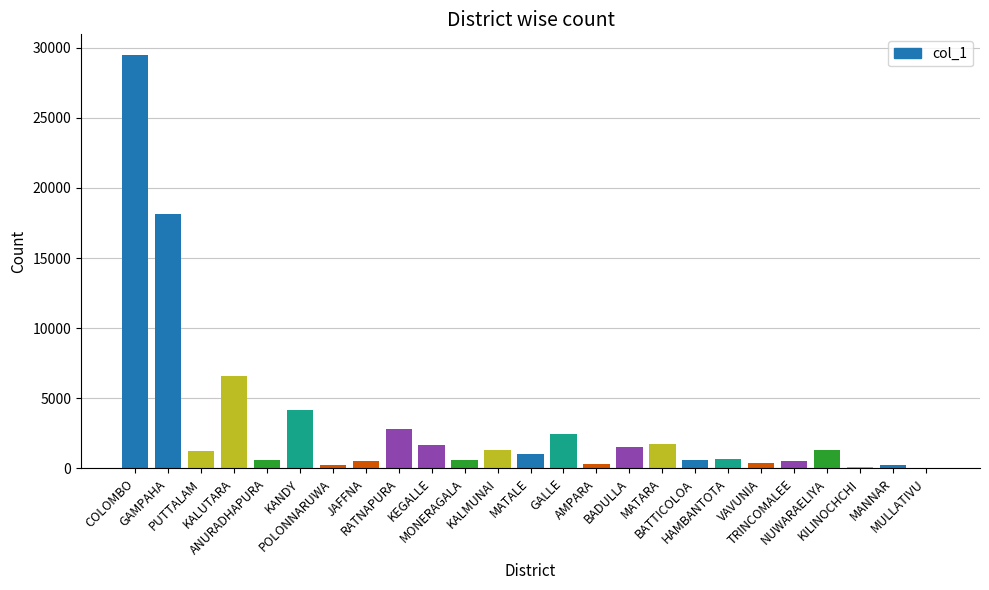

Are the bars horizontal?

No